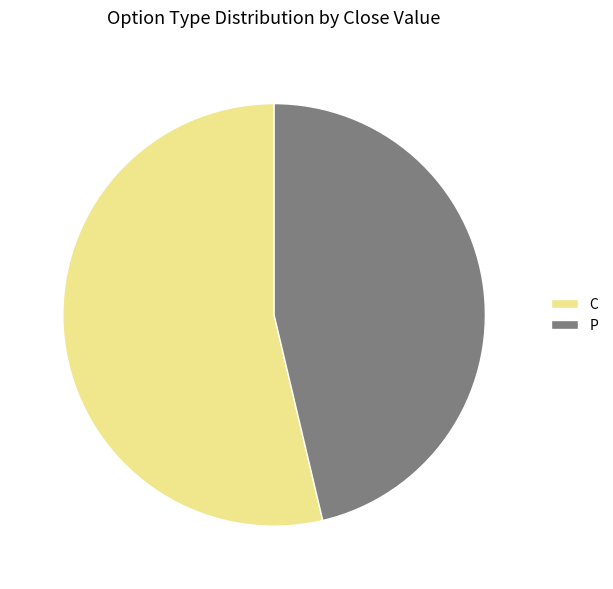

How many slices are in this pie chart?

2